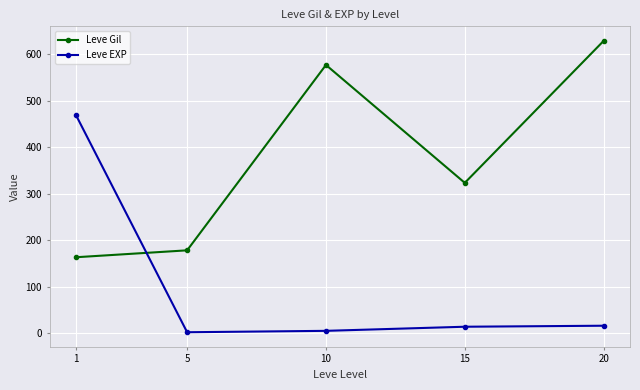

The value of Leve Gil at 1 is 73.2. True or false?

False